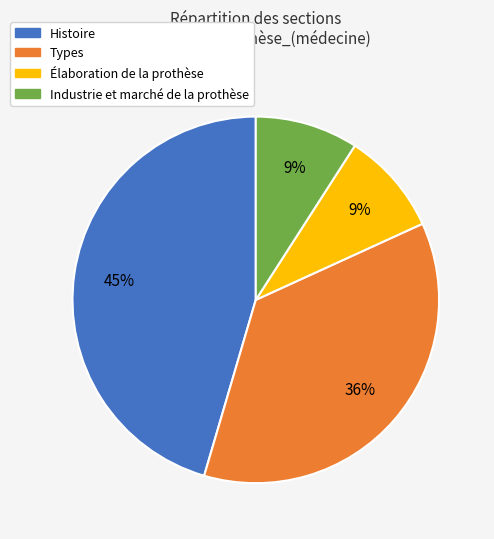

Is there a majority slice in this chart?

No